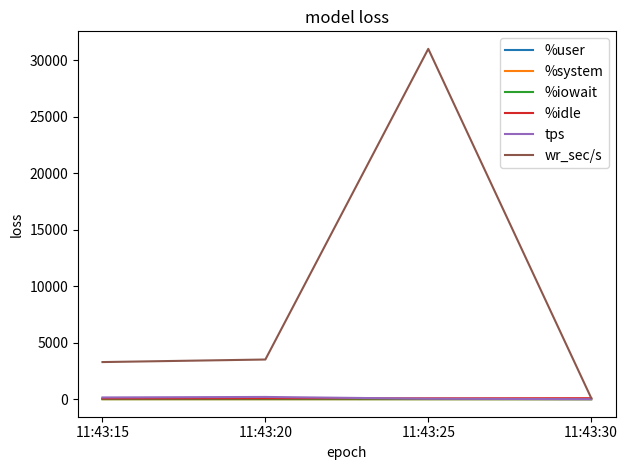

What is the difference between the maximum and minimum values in the %system series?

0.7